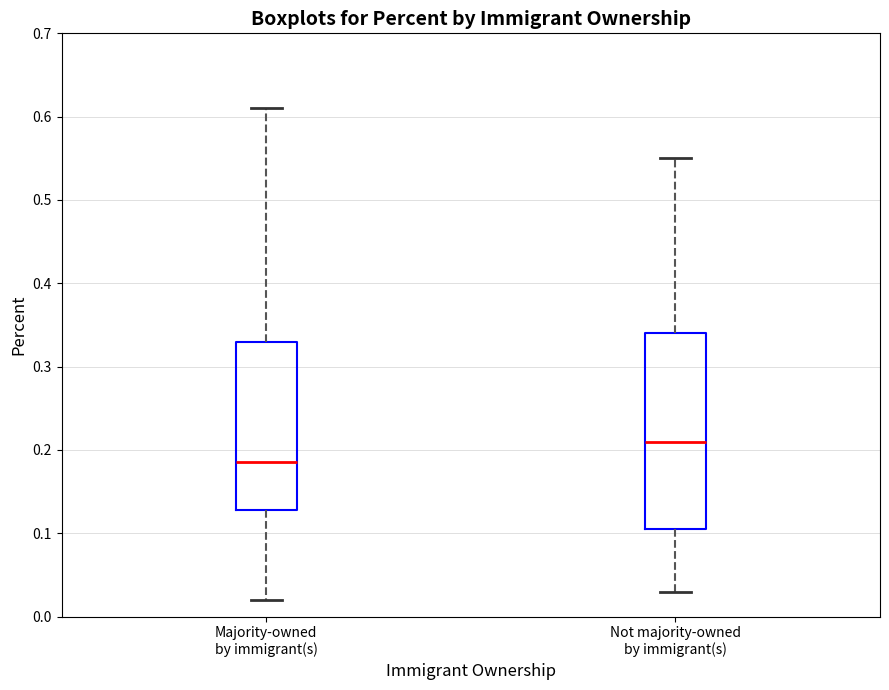

Reading left to right, transcribe this box plot: for each box, give where its median line is, the range the box spans, and where its two whiskers end, as read against the y-axis. The values are not printed on the chart, so give them approximately, as read against the axis.

Majority-owned by immigrant(s): median 0.19, box 0.13 to 0.33, whiskers 0.02 to 0.61
Not majority-owned by immigrant(s): median 0.21, box 0.11 to 0.34, whiskers 0.03 to 0.55